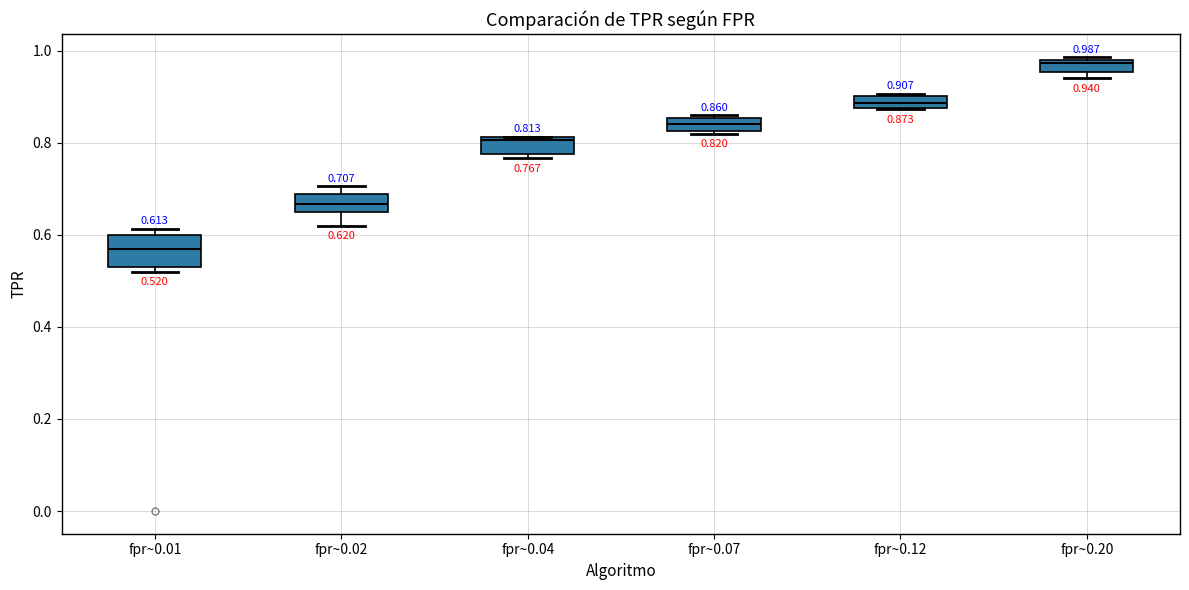

Which box's median line is the lowest?

fpr~0.01